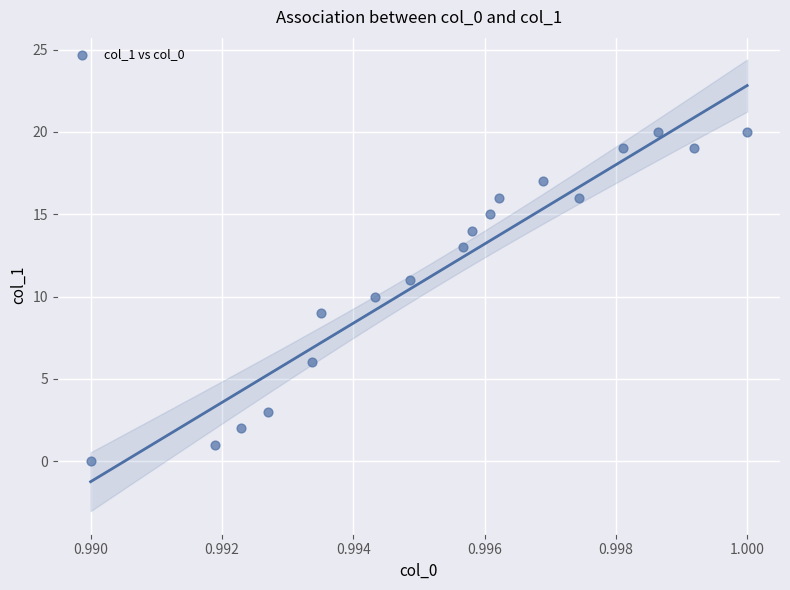

What is the range of Y values (max minus min)?

20